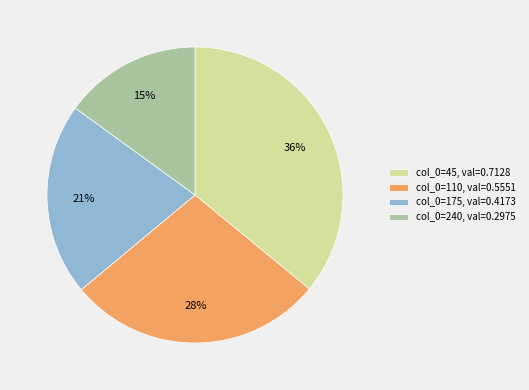

Does col_0=240, val=0.2975 account for over 50% of the chart?

No